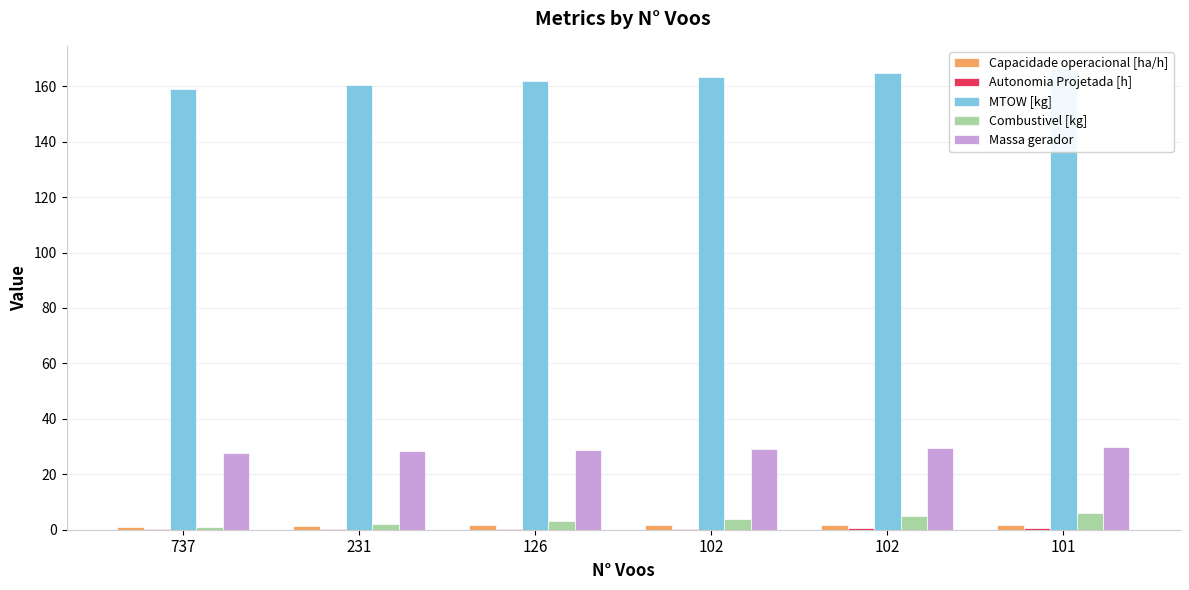

At which label does Combustivel [kg] first exceed 4?

102